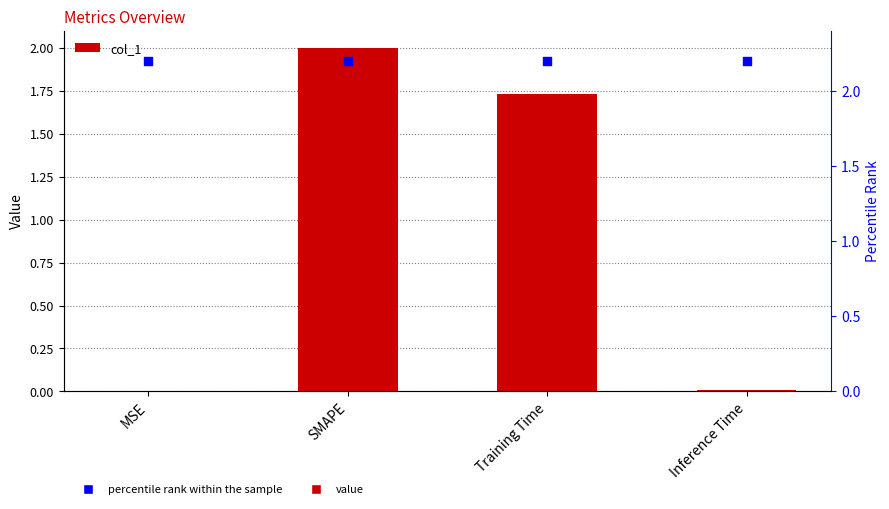

What is the total value across all series at MSE?

2.2